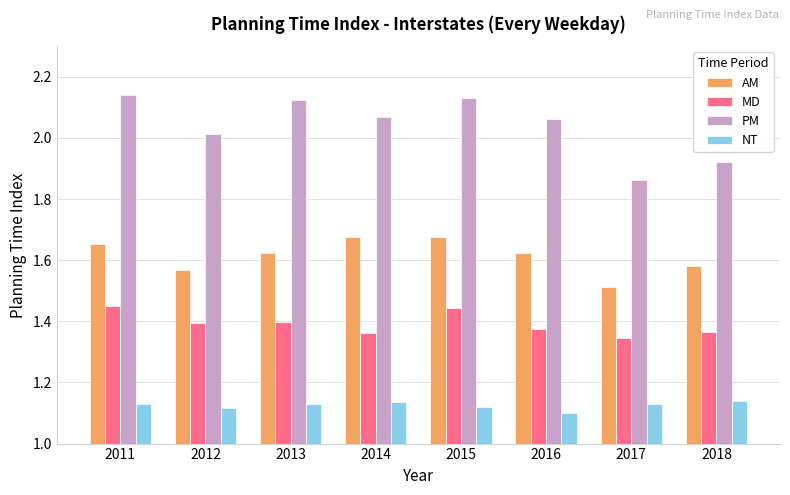

Rank the series by their average value, from lowest to highest.

NT, MD, AM, PM